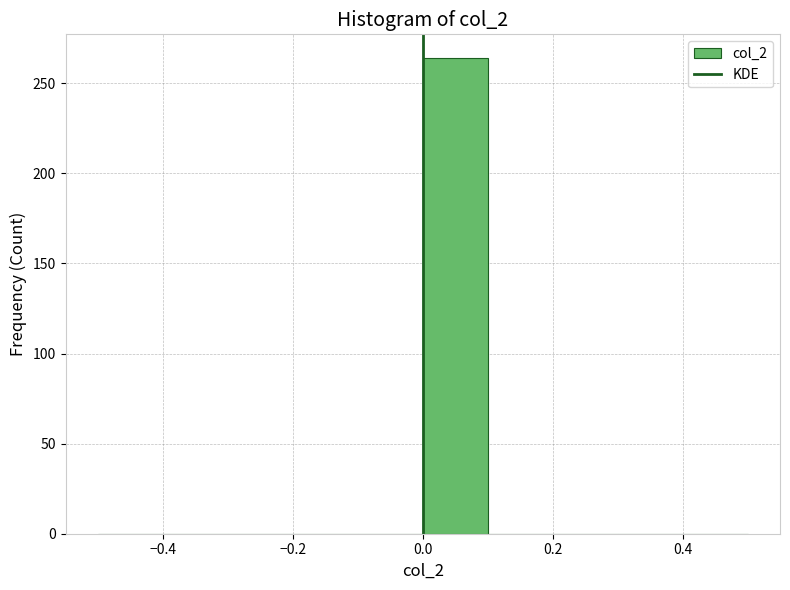

Reading left to right, list every bar in this chart as the range it spans on the x-axis followed by its height. The values are not printed on the chart, so give them approximately, as read against the axis.

-0.5 to -0.4: 0
-0.4 to -0.3: 0
-0.3 to -0.2: 0
-0.2 to -0.1: 0
-0.1 to 0.0: 0
0.0 to 0.1: 265
0.1 to 0.2: 0
0.2 to 0.3: 0
0.3 to 0.4: 0
0.4 to 0.5: 0